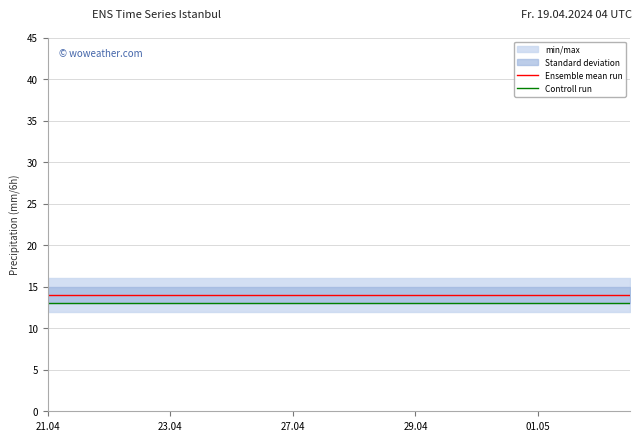

True or false: Controll run and Ensemble mean run intersect in this chart.

False